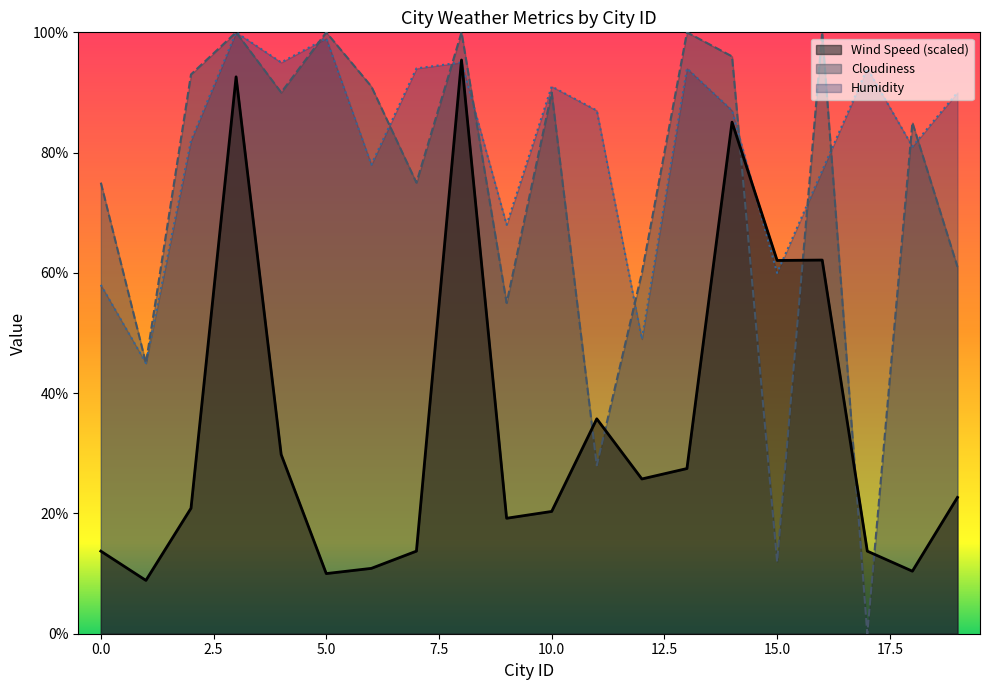

True or false: Humidity has more than 1 points higher than both neighbors.

True